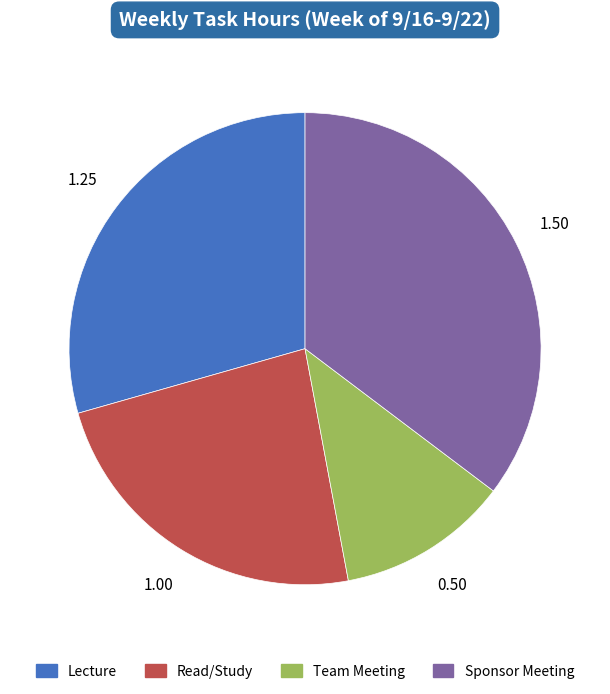

How many segments does this pie chart have?

4